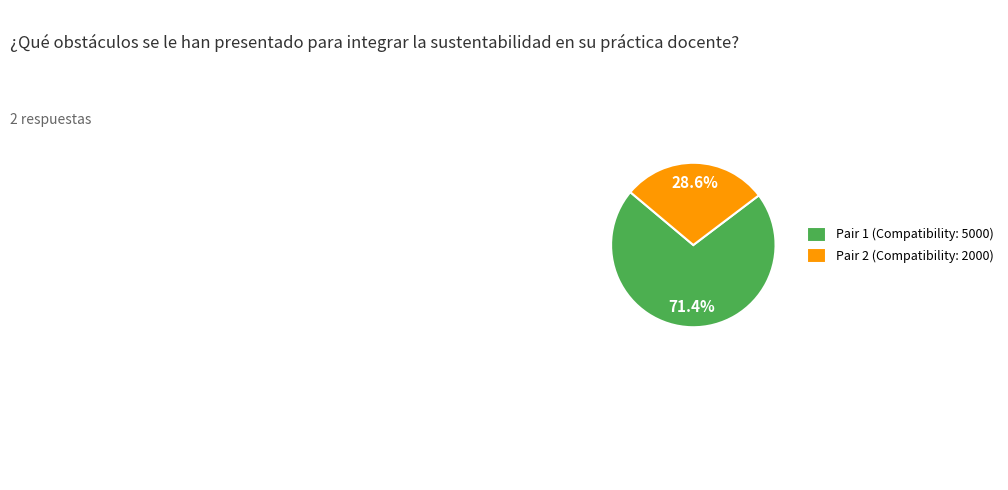

Combined, what portion of the pie is Pair 2 (Compatibility: 2000) and Pair 1 (Compatibility: 5000)?

100.0%